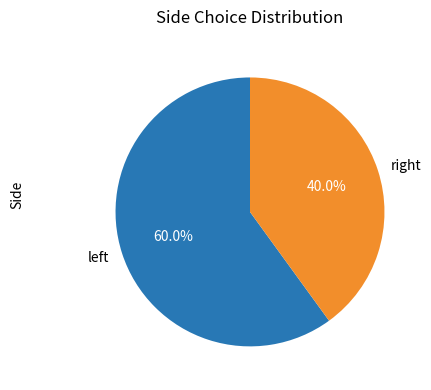

Which category has the biggest portion of the pie?

left